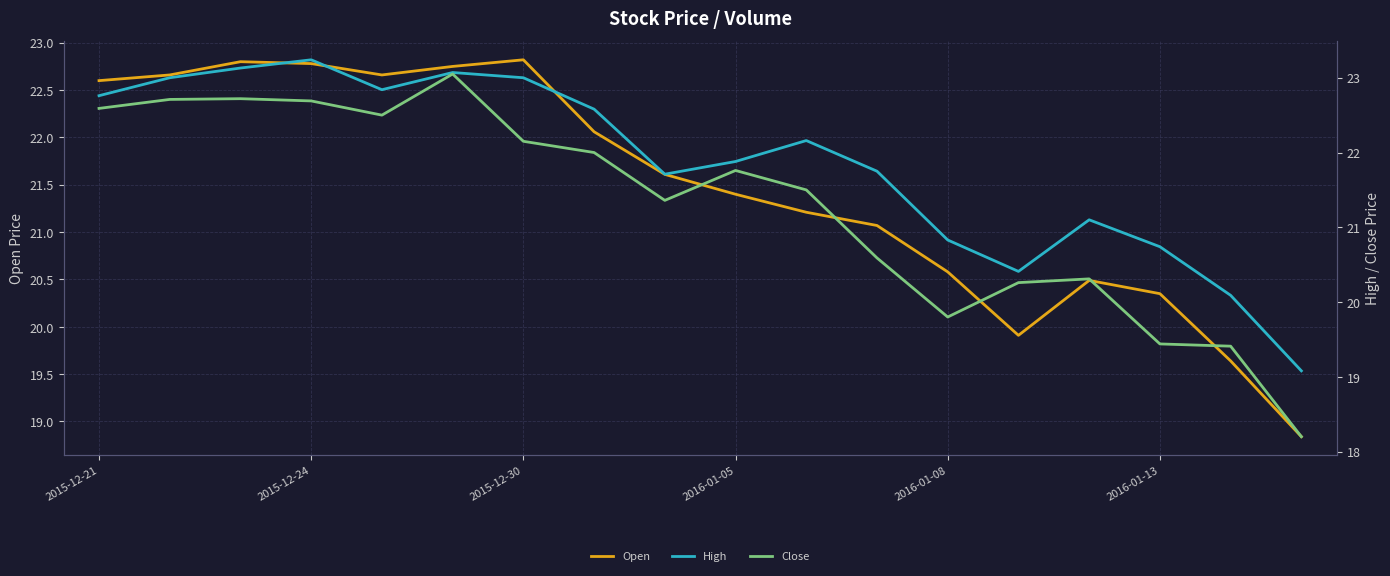

How many data points in High are above 22?

9